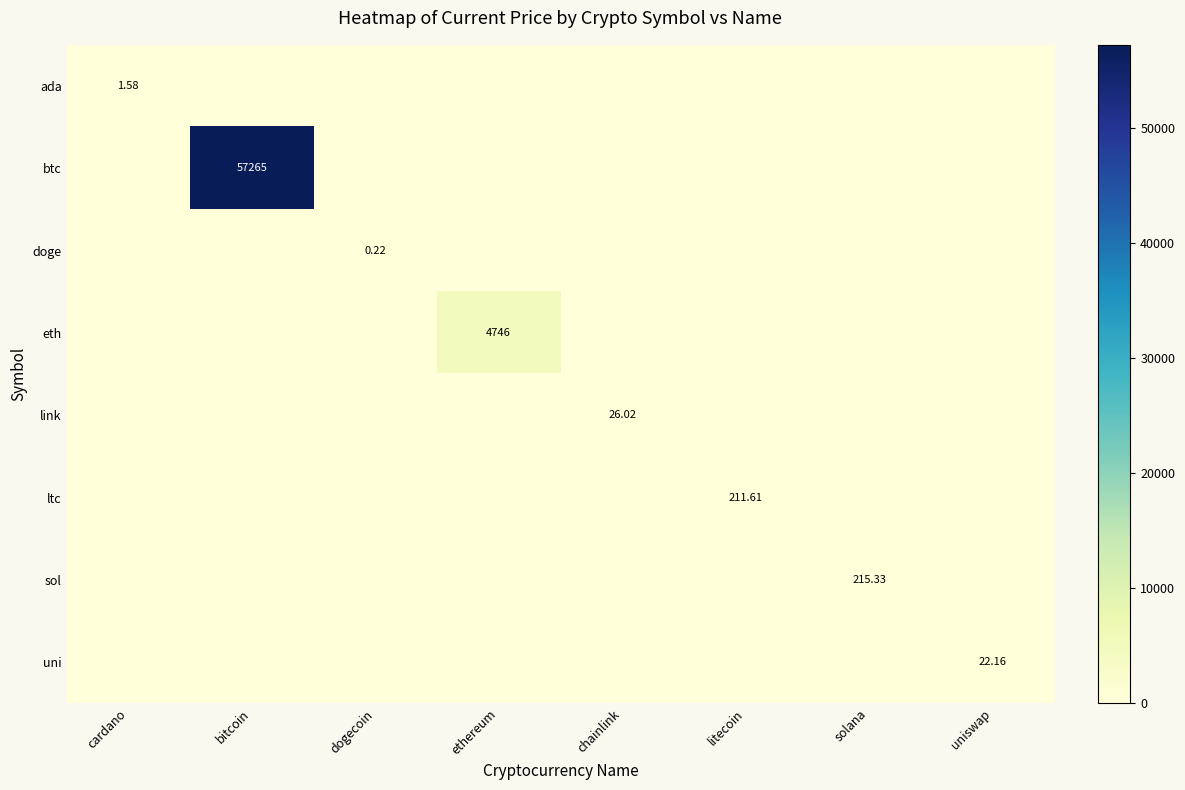

Which category has the highest value in the btc series?

bitcoin